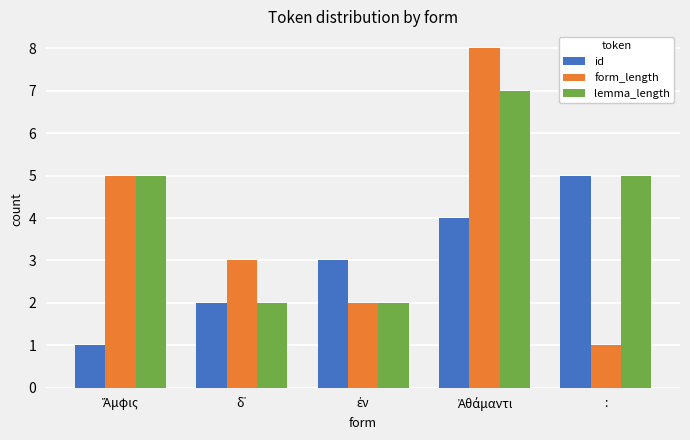

What is the maximum value shown in the chart?

8